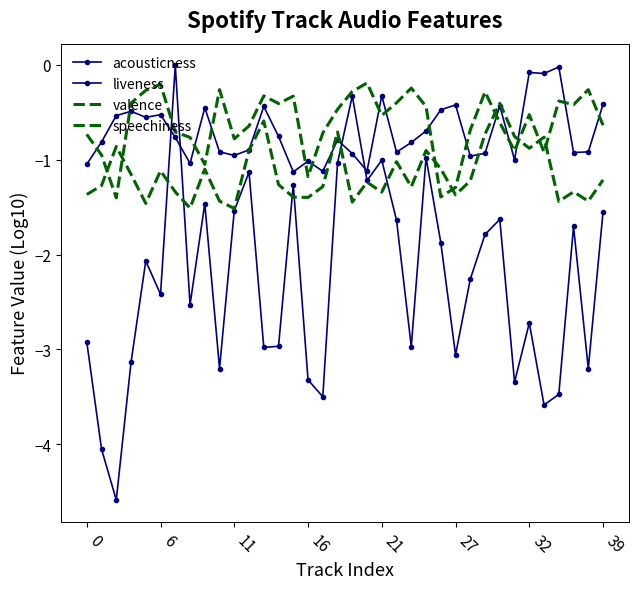

Reading left to right, what are all the values shown in this chart?

acousticness: -2.9	-4.1	-4.6	-3.1	-2.1	-2.4	-0.0	-2.5	-1.5	-3.2	-1.5	-1.1	-3.0	-3.0	-1.3	-3.3	-3.5	-1.0	-0.3	-1.2	-1.0	-1.6	-3.0	-1.0	-1.9	-3.1	-2.3	-1.8	-1.6	-3.3	-2.7	-3.6	-3.5	-1.7	-3.2	-1.5
liveness: -1.0	-0.8	-0.5	-0.5	-0.6	-0.5	-0.8	-1.0	-0.5	-0.9	-1.0	-0.9	-0.4	-0.8	-1.1	-1.0	-1.1	-0.8	-0.9	-1.1	-0.3	-0.9	-0.8	-0.7	-0.5	-0.4	-1.0	-0.9	-0.4	-1.0	-0.1	-0.1	-0.0	-0.9	-0.9	-0.4
valence: -0.7	-1.0	-1.4	-0.4	-0.3	-0.2	-0.7	-0.8	-1.0	-0.3	-0.8	-0.6	-0.3	-0.4	-0.3	-1.2	-0.7	-0.5	-0.3	-0.2	-0.5	-0.4	-0.2	-0.4	-1.4	-1.3	-0.7	-0.3	-0.6	-0.9	-0.5	-0.9	-0.4	-0.4	-0.3	-0.6
speechiness: -1.4	-1.3	-0.9	-1.2	-1.5	-1.1	-1.3	-1.5	-1.1	-1.4	-1.5	-0.9	-0.6	-1.3	-1.4	-1.4	-1.3	-0.7	-1.4	-1.2	-1.3	-1.0	-1.3	-0.9	-1.1	-1.4	-1.2	-0.7	-0.4	-0.8	-0.9	-0.8	-1.4	-1.3	-1.4	-1.2